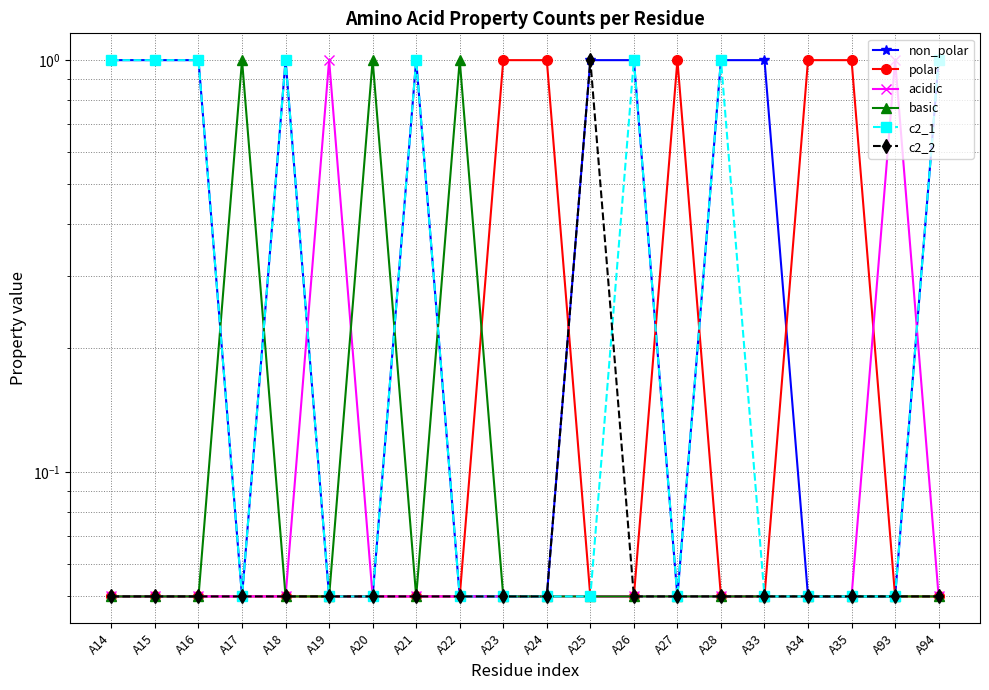

True or false: acidic has more than 0 interior local peaks.

True